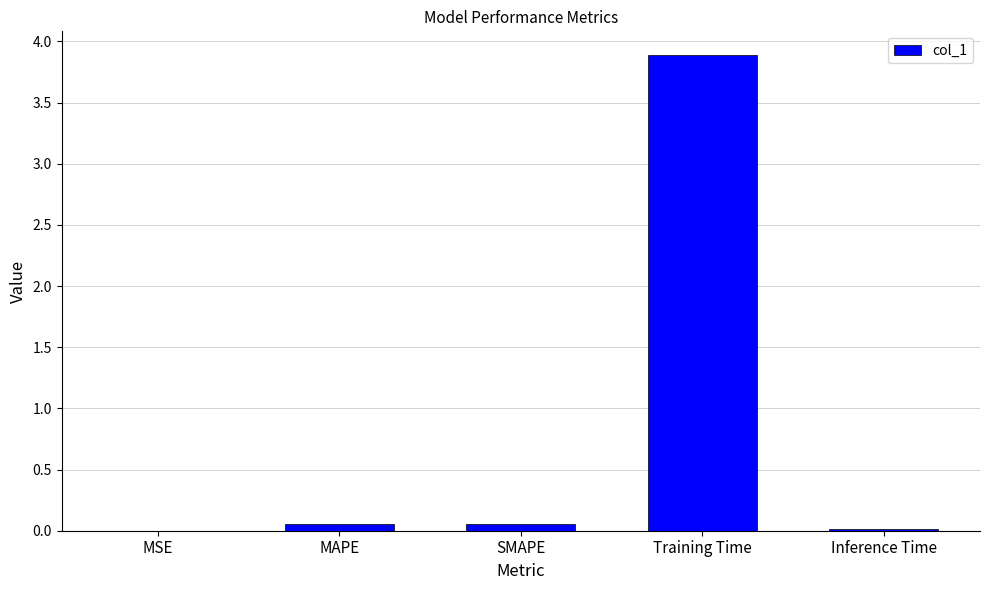

The value at Training Time is 3.9. True or false?

True